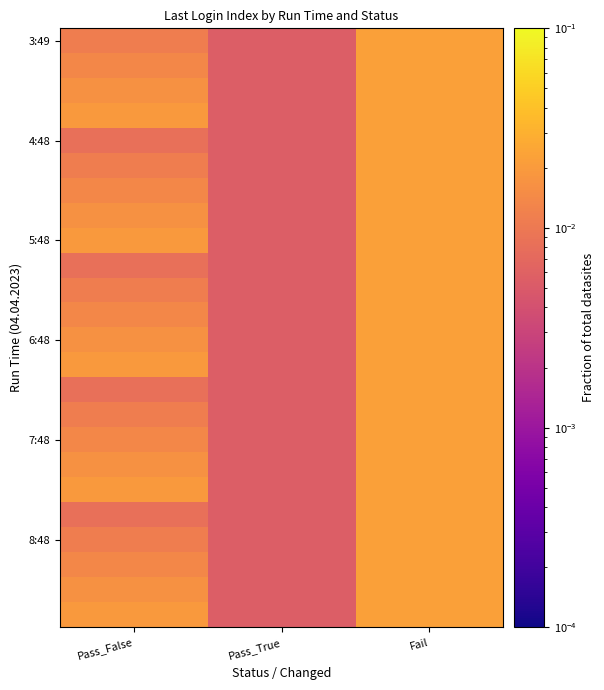

At which category is the sum across all series the highest?

Fail